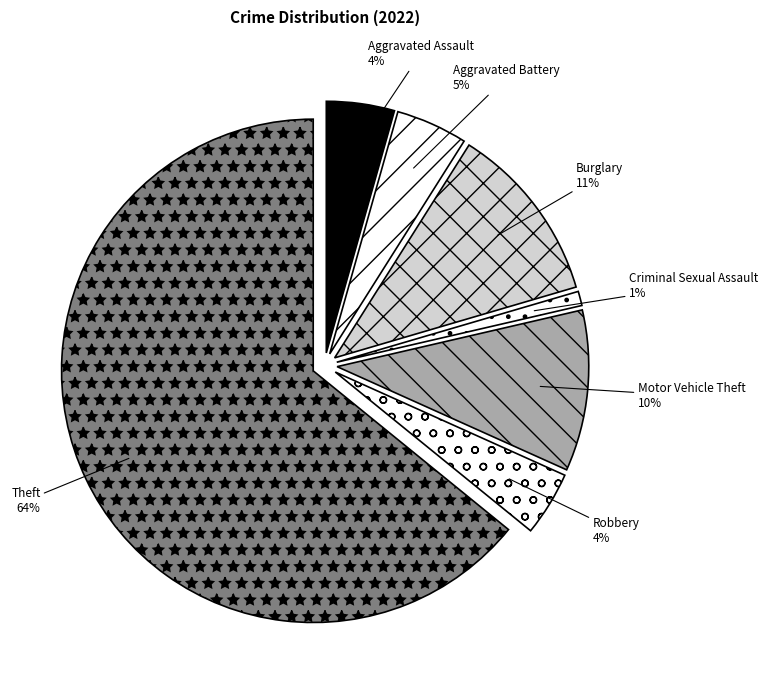

Count the number of slices in the pie.

8